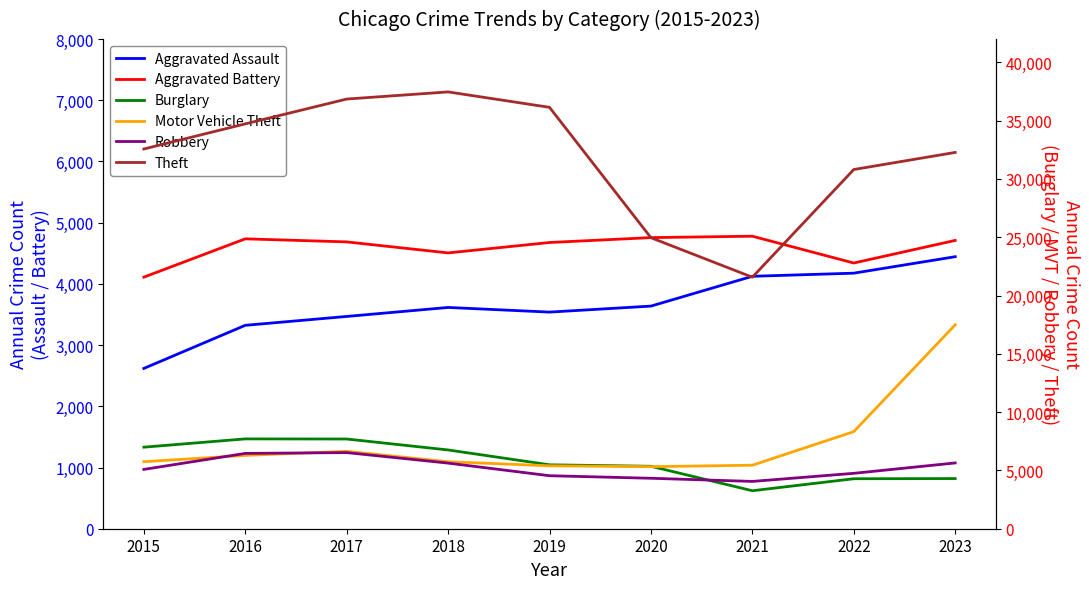

Reading left to right, extract all data points from this chart.

Aggravated Assault: 2015=2619	2016=3323	2017=3468	2018=3615	2019=3539	2020=3637	2021=4124	2022=4175	2023=4444
Aggravated Battery: 2015=4110	2016=4736	2017=4686	2018=4506	2019=4676	2020=4756	2021=4779	2022=4341	2023=4710
Burglary: 2015=6995	2016=7704	2017=7695	2018=6756	2019=5482	2020=5356	2021=3258	2022=4287	2023=4302
Motor Vehicle Theft: 2015=5749	2016=6290	2017=6640	2018=5747	2019=5395	2020=5322	2021=5447	2022=8326	2023=17488
Robbery: 2015=5087	2016=6461	2017=6529	2018=5628	2019=4546	2020=4328	2021=4057	2022=4752	2023=5641
Theft: 2015=32570	2016=34725	2017=36853	2018=37466	2019=36142	2020=24960	2021=21573	2022=30808	2023=32275